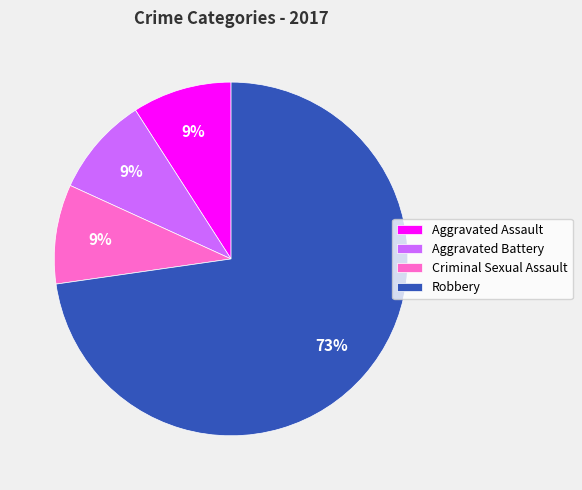

Combined, do Criminal Sexual Assault and Aggravated Assault account for over 50%?

No